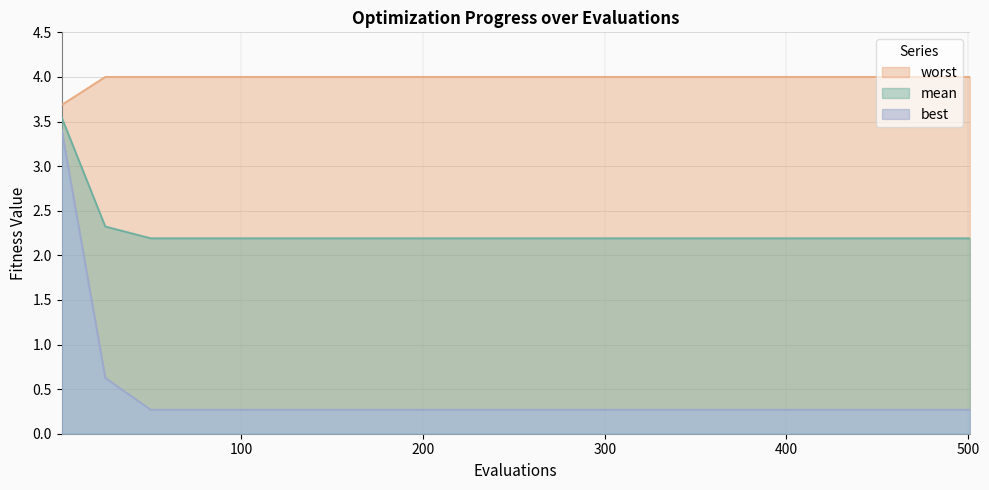

True or false: mean and best cross at least once.

False